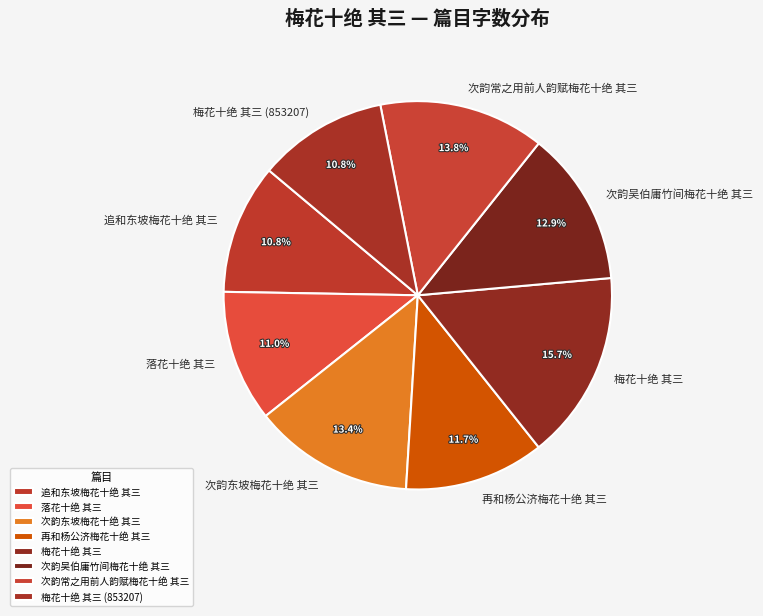

How many segments does this pie chart have?

8